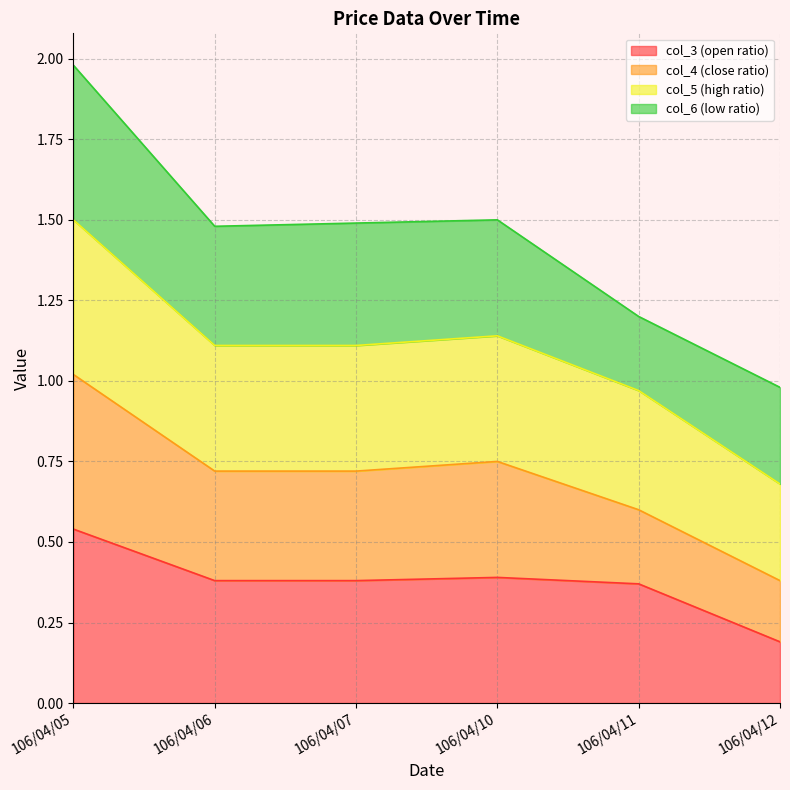

Which category has the highest value in the col_3 (open ratio) series?

106/04/05